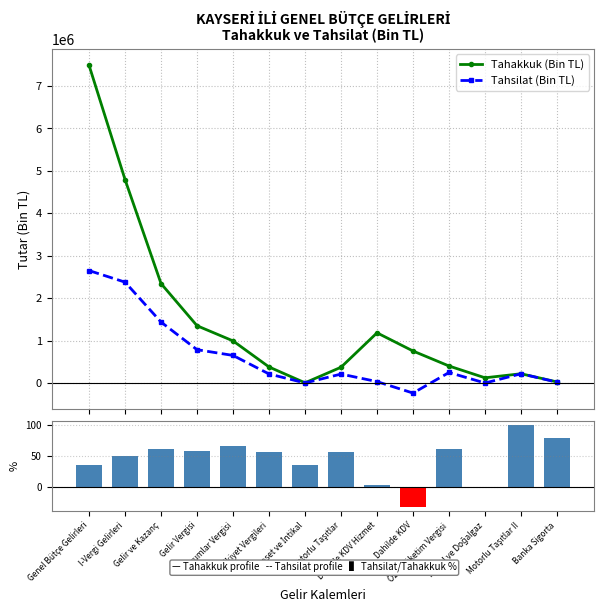

What is the minimum value for Tahsilat/Tahakkuk (%)?

-31.2